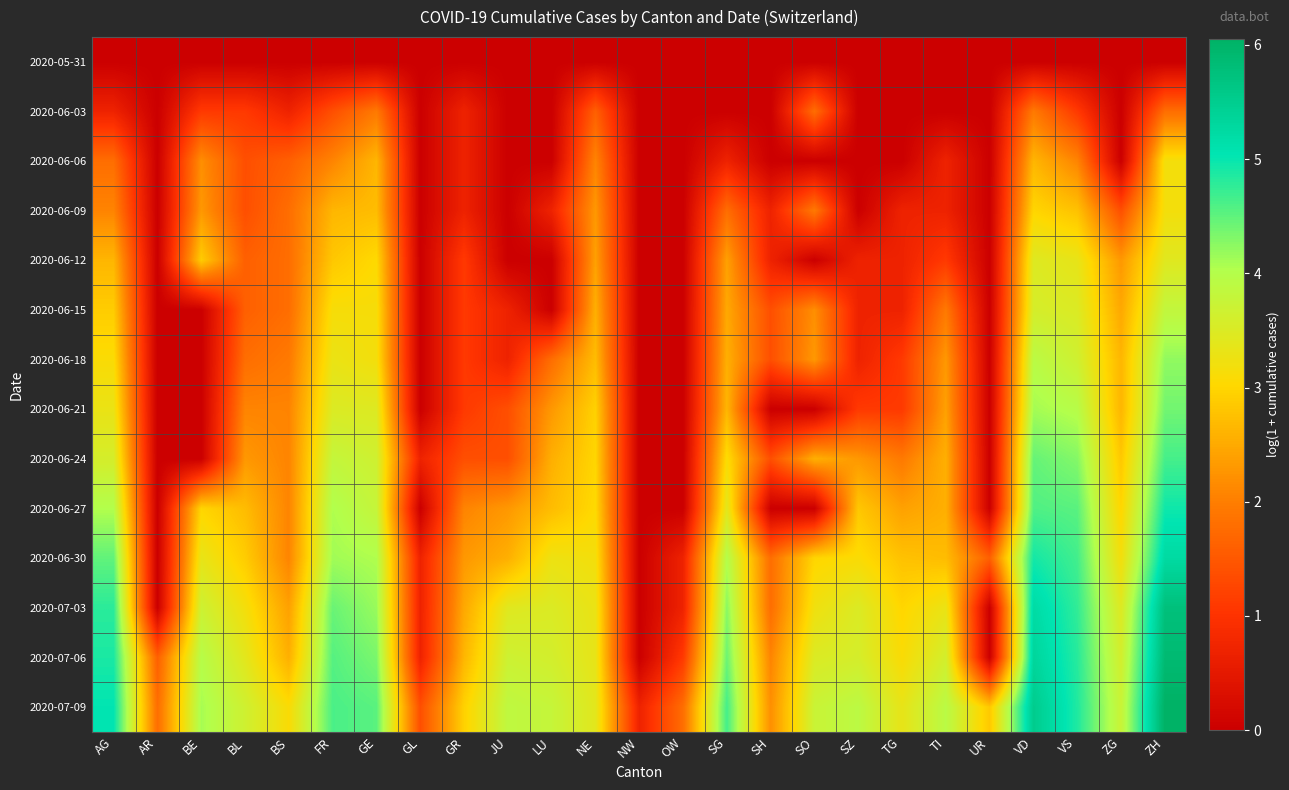

Which category has the lowest value across all series?

AG